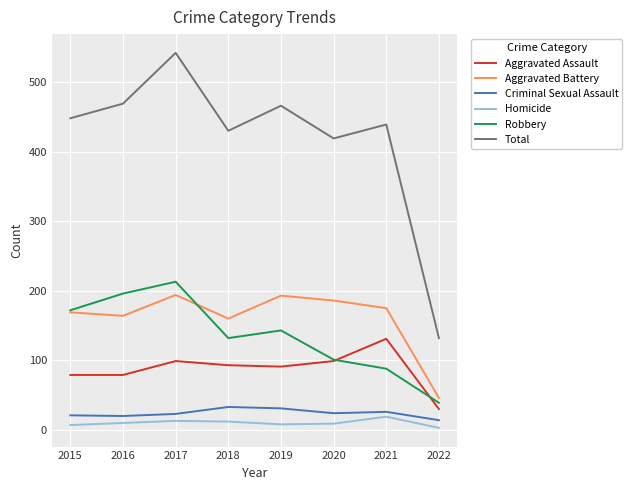

At how many categories does at least one series exceed 387?

7